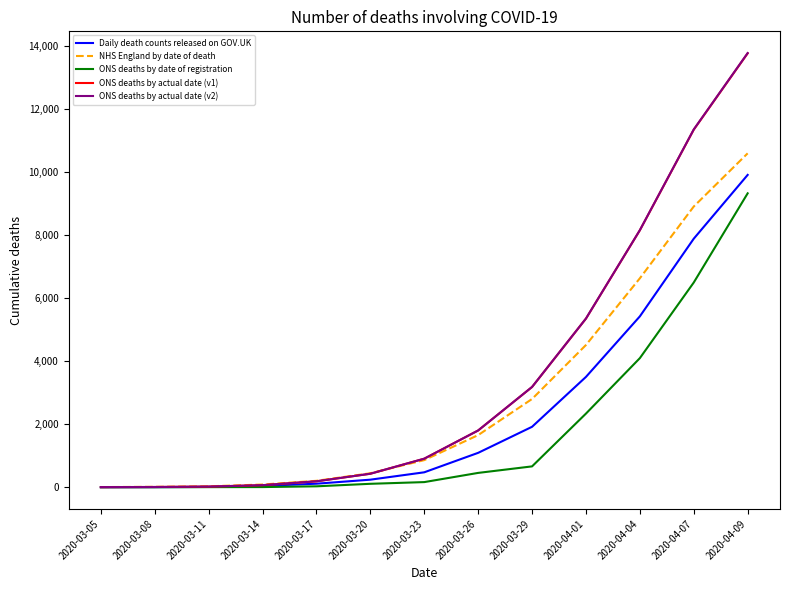

What is the greatest value displayed?

13785